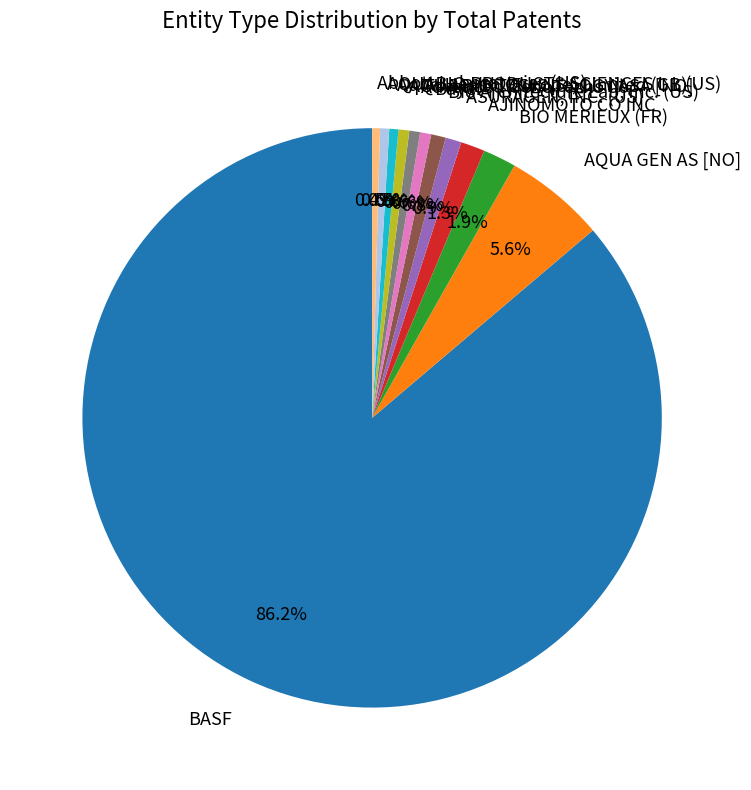

Which slice represents more than half of the pie?

BASF